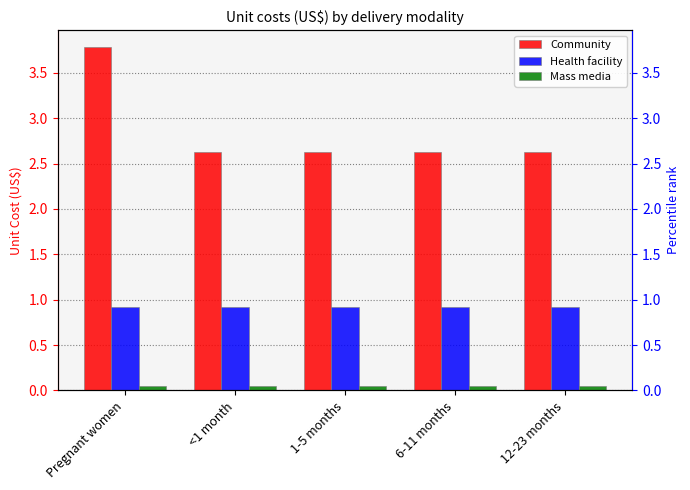

What is the label of the 5th bar from the right?

Pregnant women